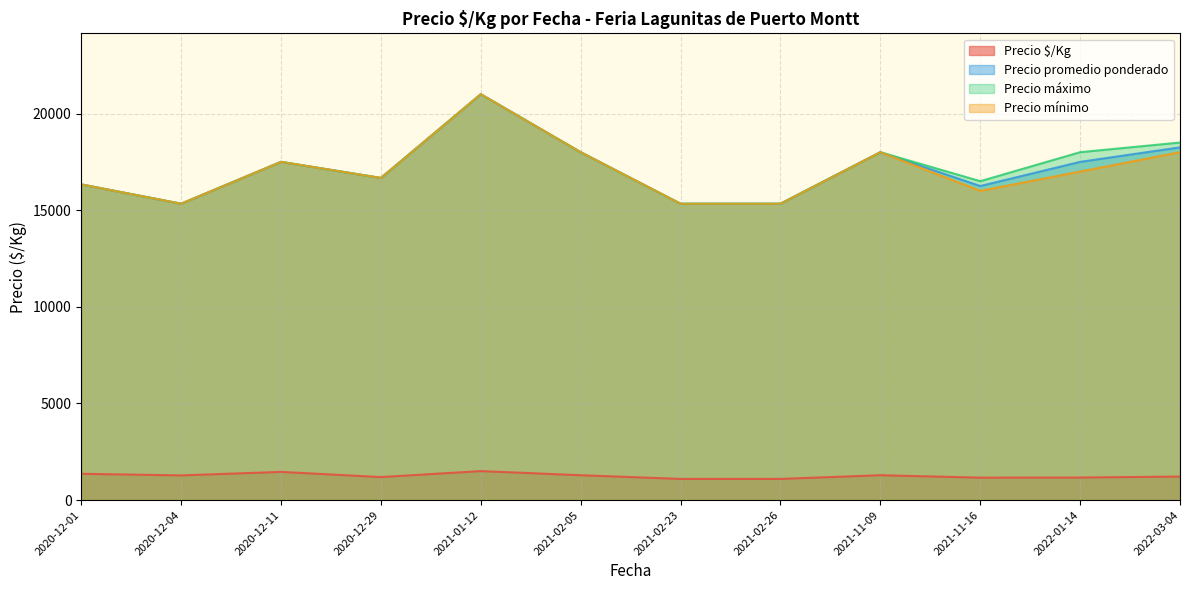

Is the value of Precio promedio ponderado at 2021-02-23 greater than the value of Precio mínimo at 2020-12-29?

No